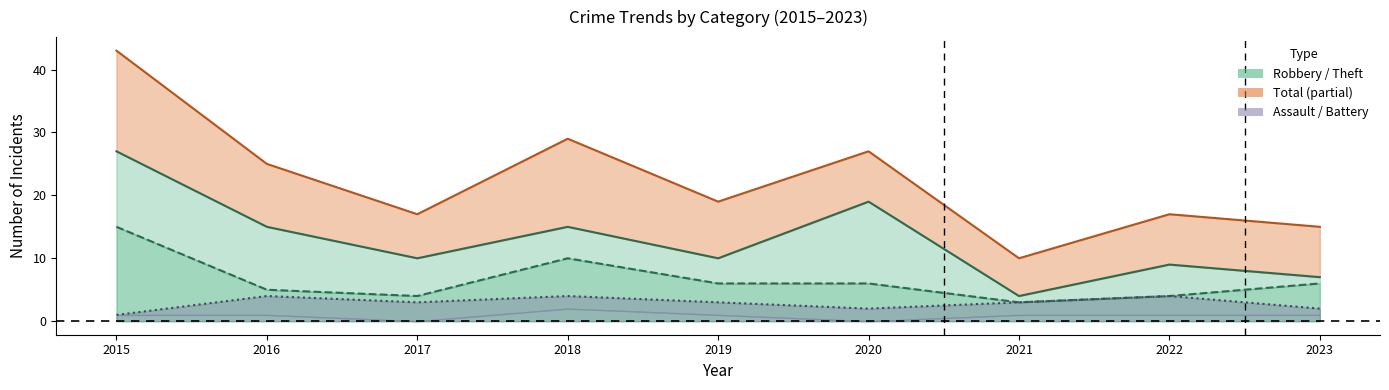

What is the difference between the maximum and minimum values in the Assault+Battery (line) series?

3